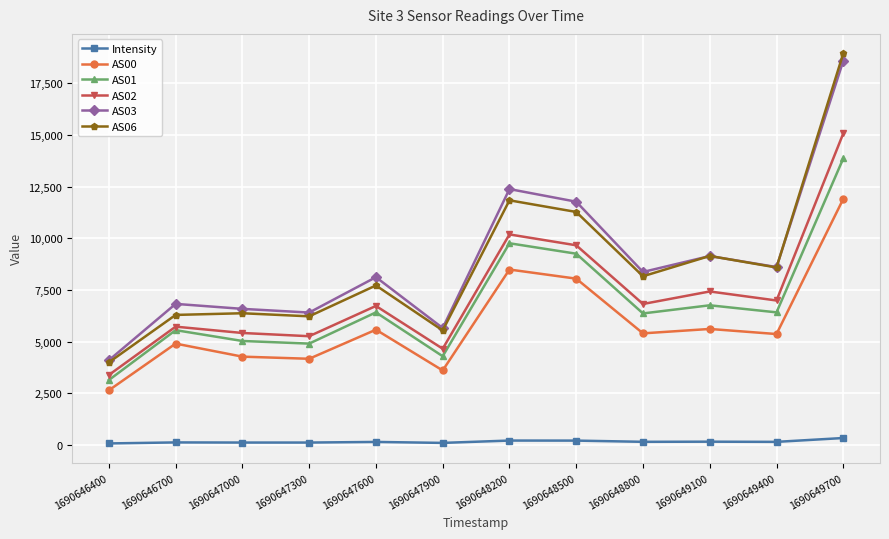

What is the difference between the second highest and second lowest values in the AS02 series?

5531.0